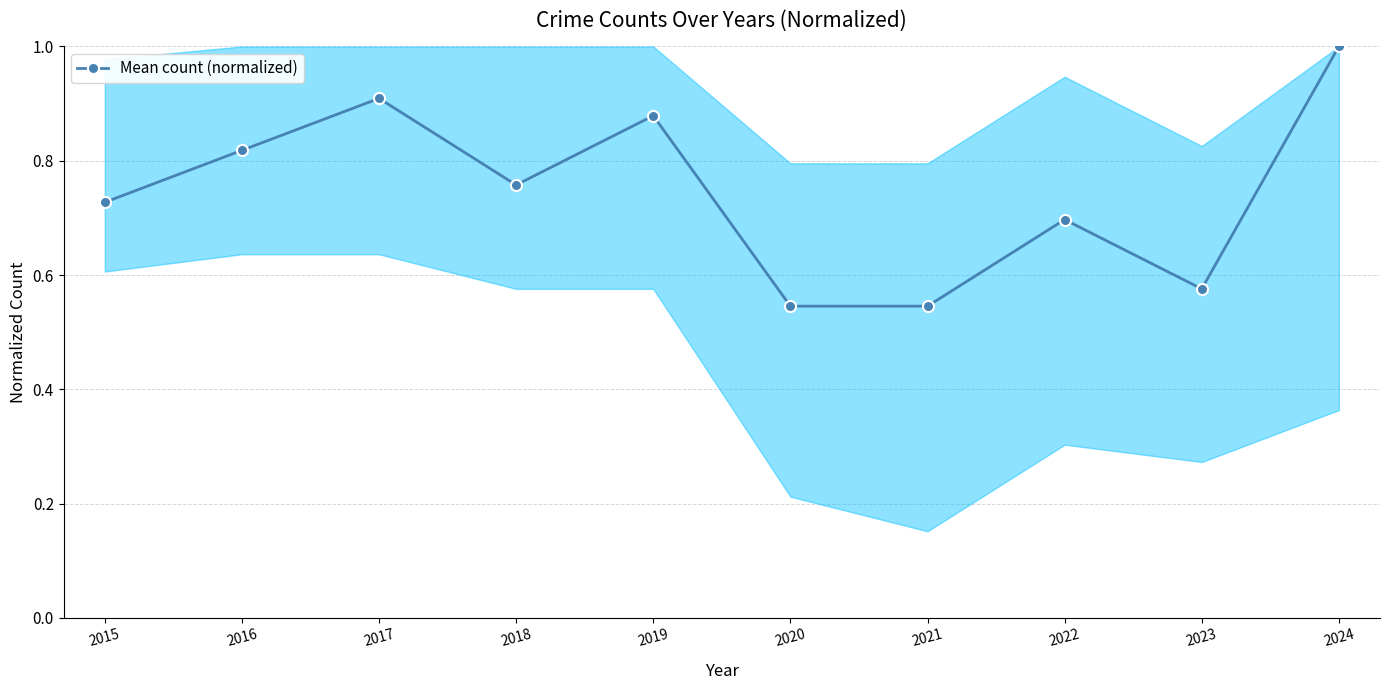

Read the value at 2024.

1.0